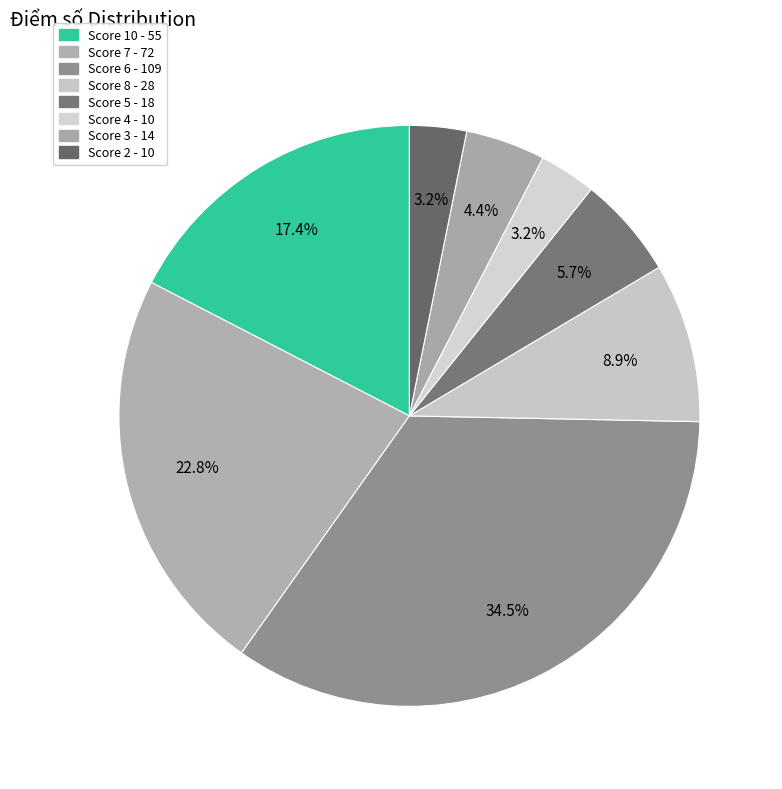

How many slices are in this pie chart?

8